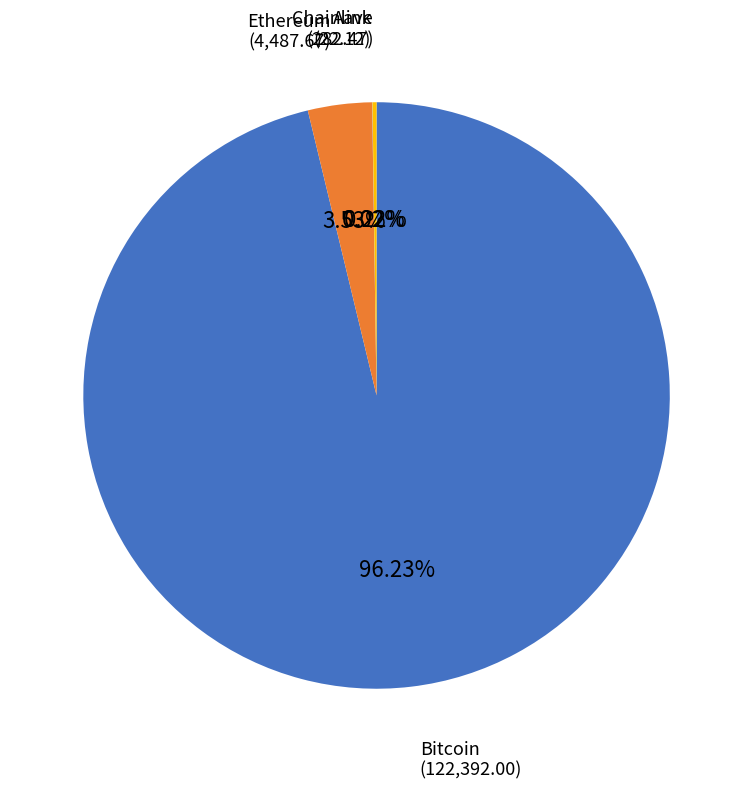

Is there a majority slice in this chart?

Yes